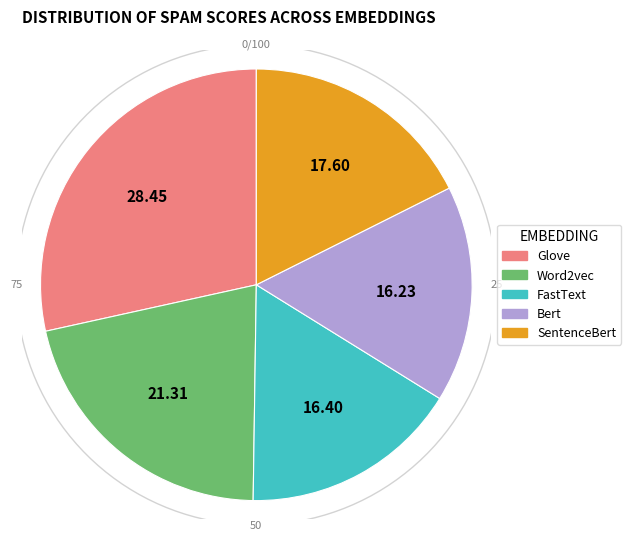

Do FastText and SentenceBert together represent more than half of the pie?

No